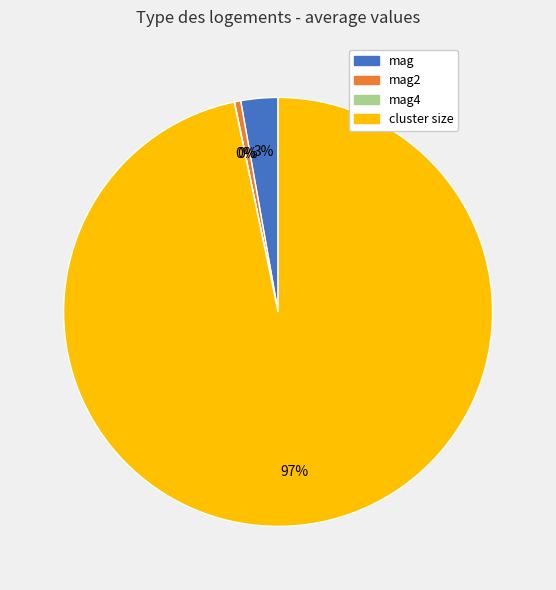

Which slice is the largest?

cluster size